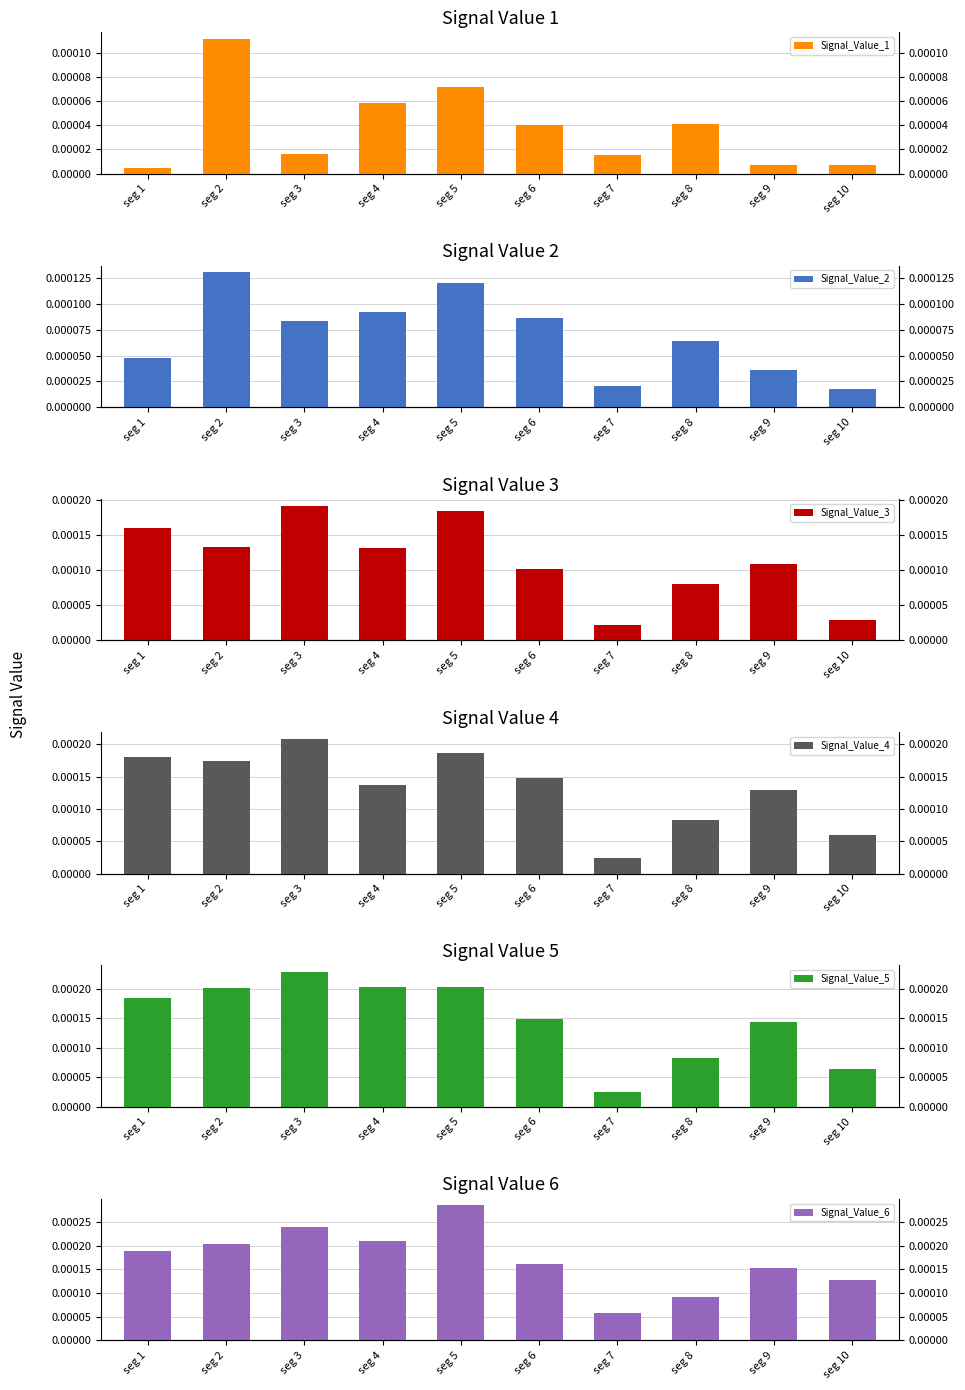

Which series changed the most between seg 1 and seg 6?

Signal_Value_3